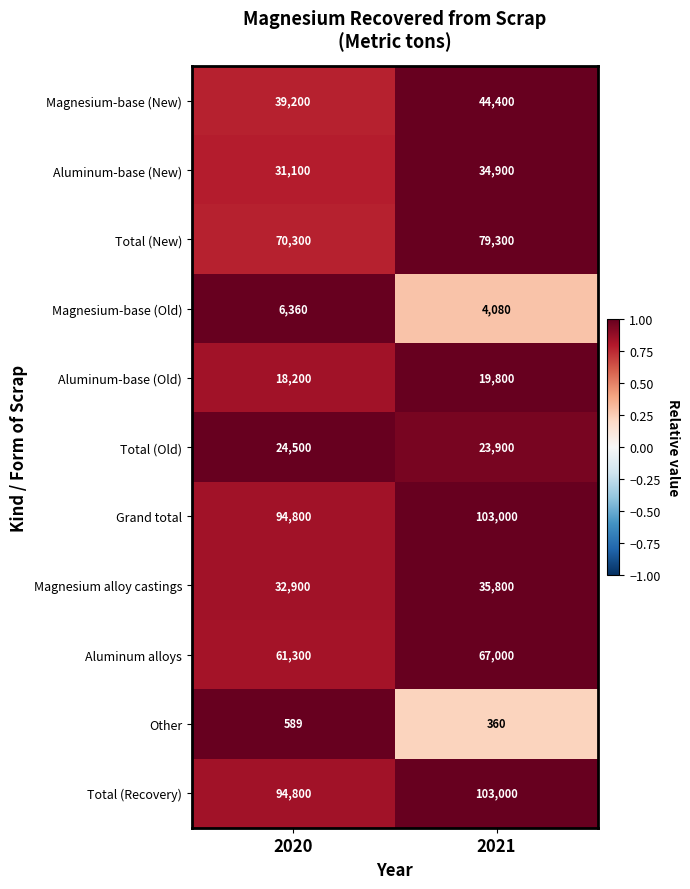

Reading right to left, what are all the values shown in this chart?

Magnesium-base (New): 44400	39200
Aluminum-base (New): 34900	31100
Total (New): 79300	70300
Magnesium-base (Old): 4080	6360
Aluminum-base (Old): 19800	18200
Total (Old): 23900	24500
Grand total: 103000	94800
Magnesium alloy castings: 35800	32900
Aluminum alloys: 67000	61300
Other: 360	589
Total (Recovery): 103000	94800